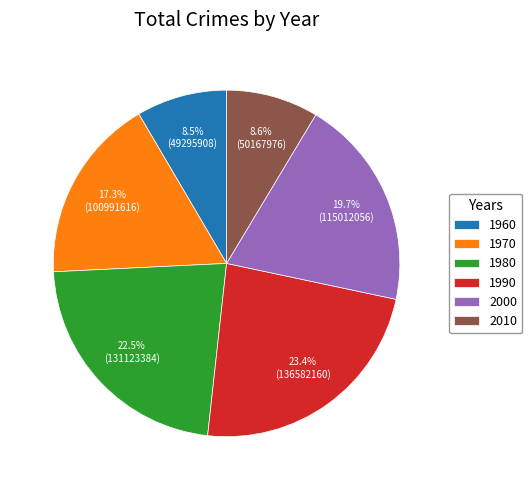

Is there a majority slice in this chart?

No